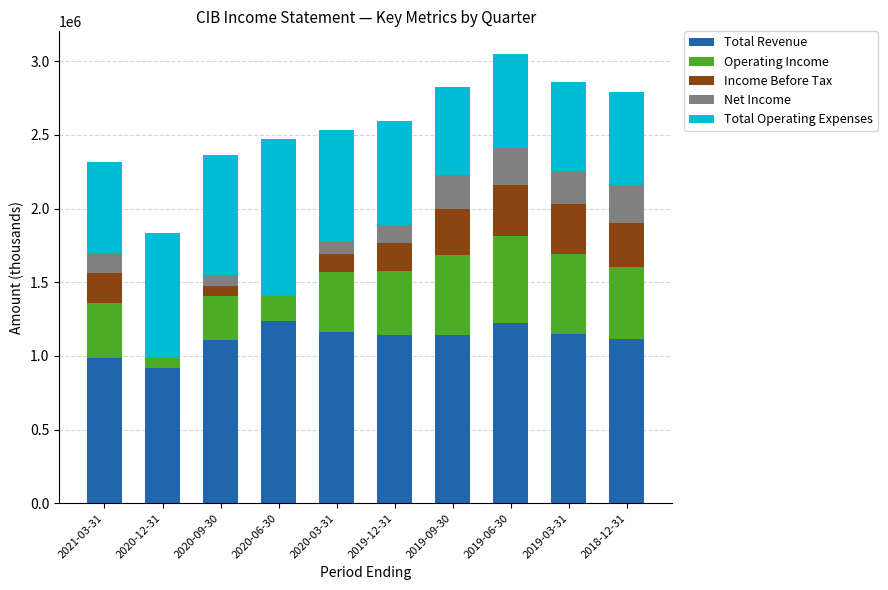

At 2020-03-31, list the series in order from largest to smallest.

Total Revenue, Total Operating Expenses, Operating Income, Income Before Tax, Net Income